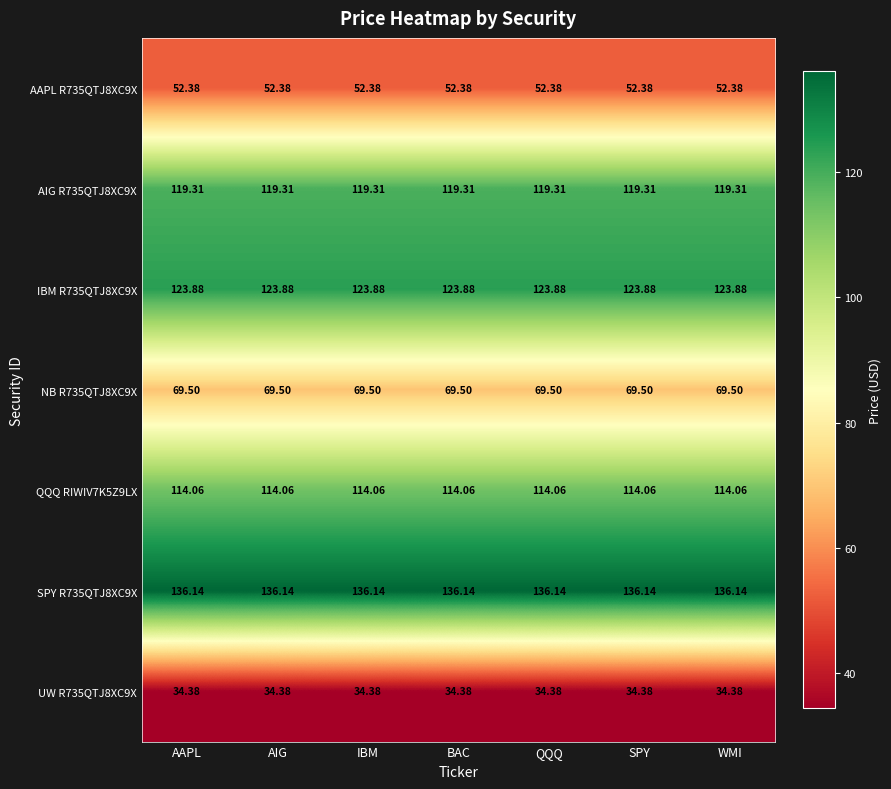

Is the value of UW R735QTJ8XC9X at AIG greater than the value of NB R735QTJ8XC9X at WMI?

No